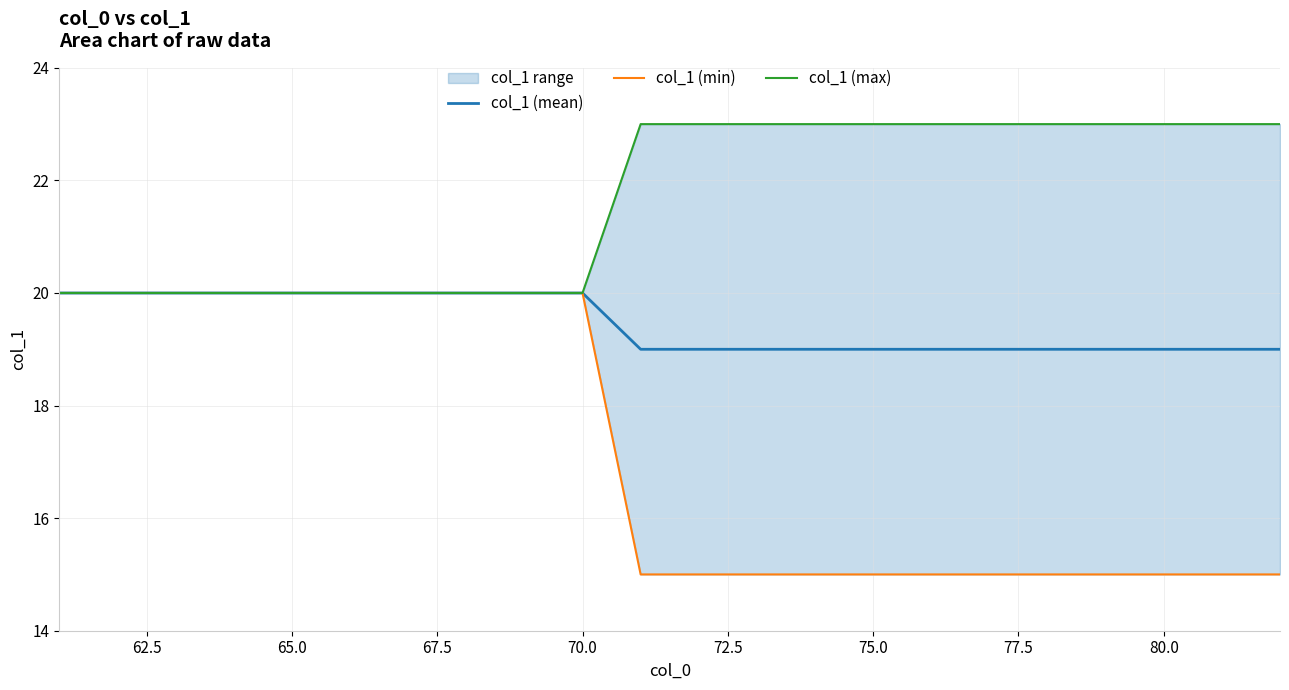

The col_1 (mean) series shows 19 at 75.0. True or false?

True